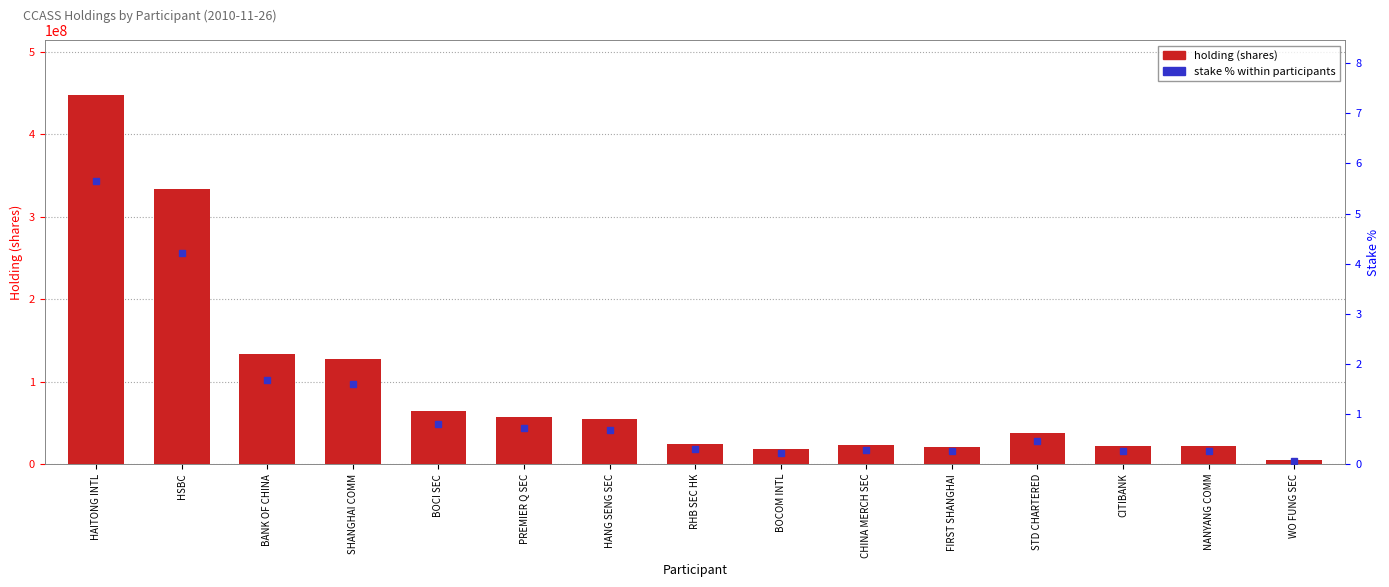

Is it true that holding equals 233944533.1 at BANK OF CHINA?

False